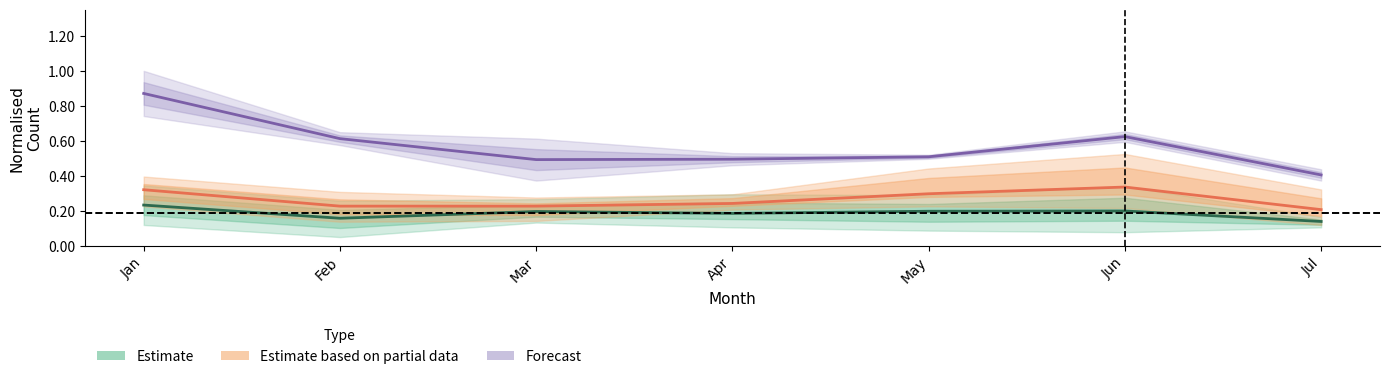

At Mar, list the series in order from smallest to largest.

Estimate, Estimate based on partial data, Forecast